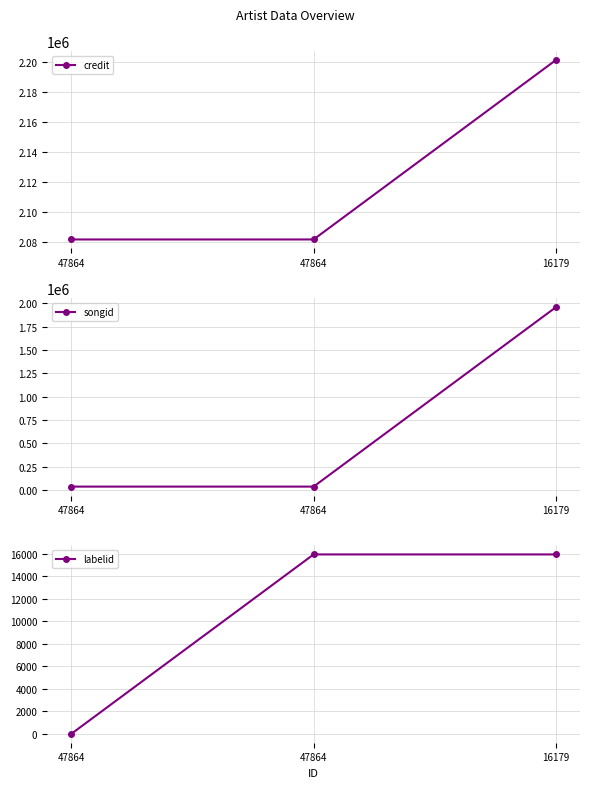

What is the sum of all credit values?

6364022